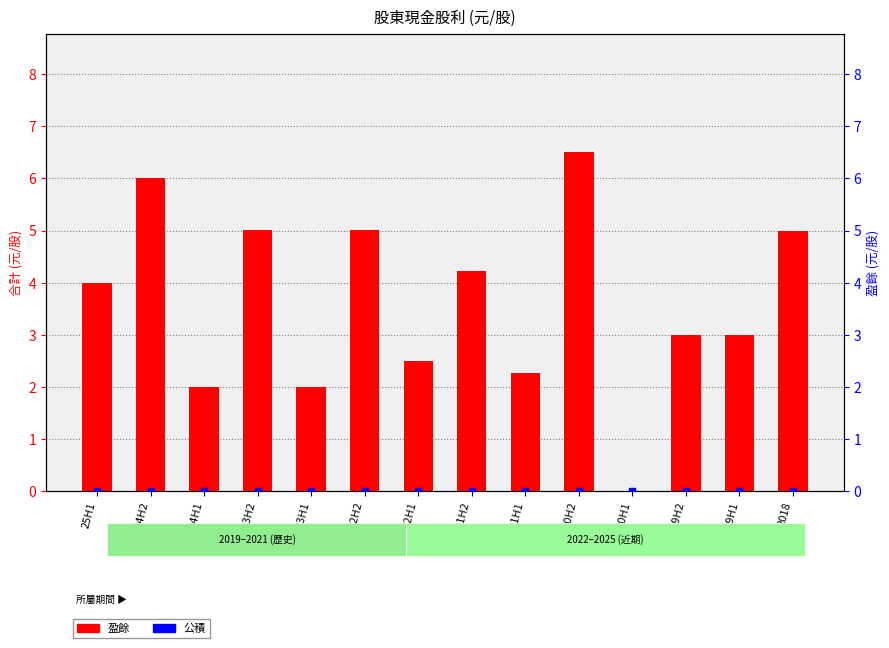

Which series contains the lowest Y value?

盈餘